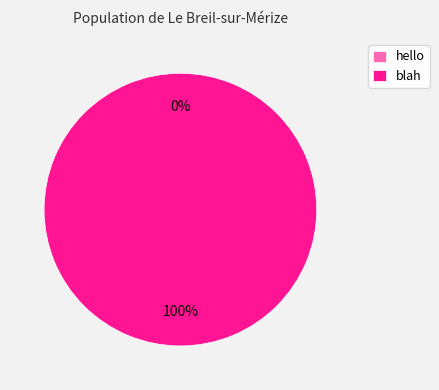

Rank the categories by value from lowest to highest.

hello, blah